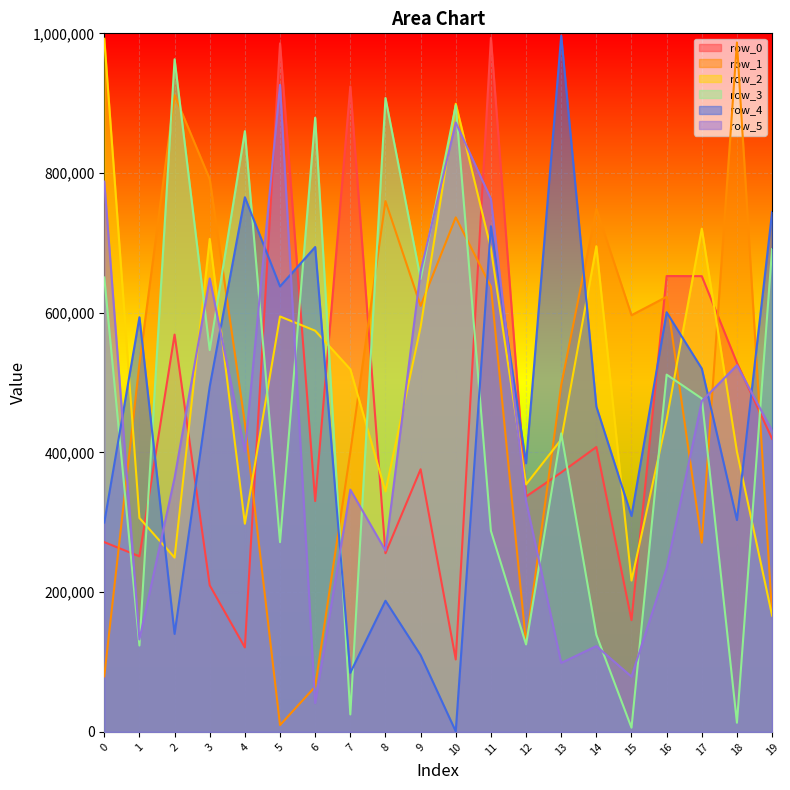

Where is the first local minimum for row_5?

1